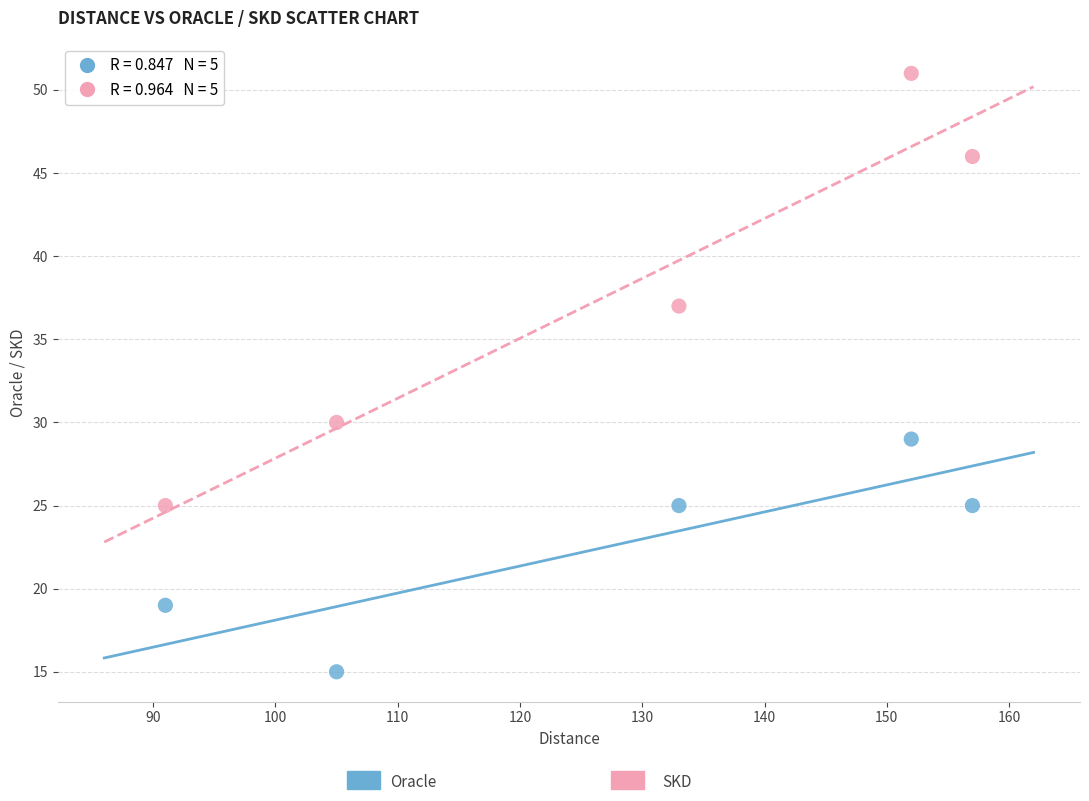

Across all data points, what is the average X value?

128